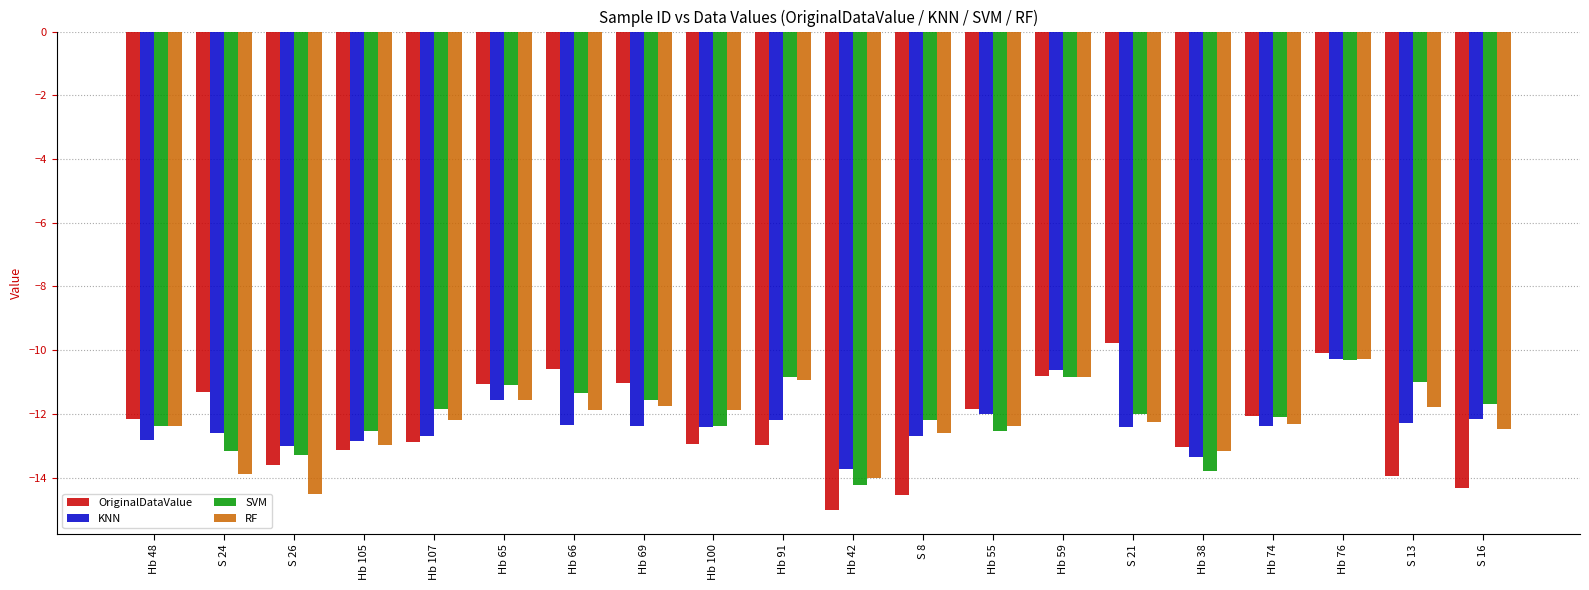

What is the label of the 6th bar from the right?

S 21